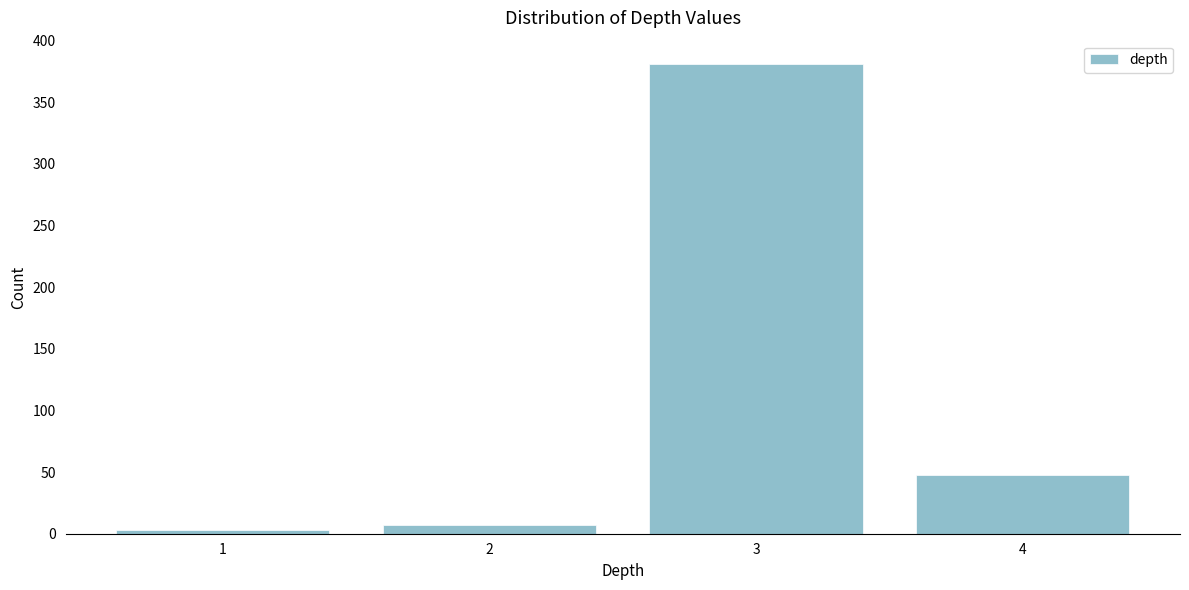

Reading right to left, list all the values displayed in this chart.

4=48	3=381	2=7	1=3